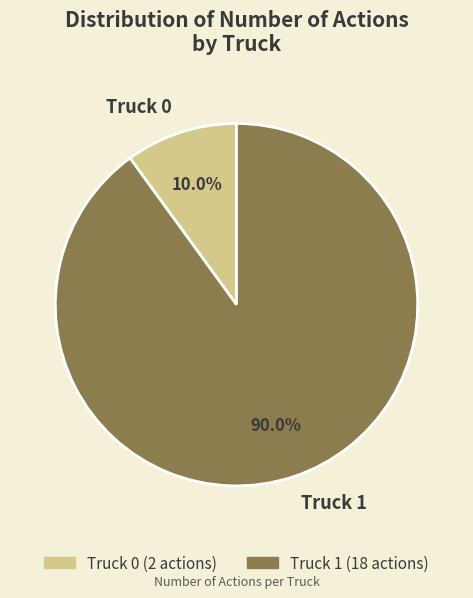

Which slice is the smallest?

Truck 0